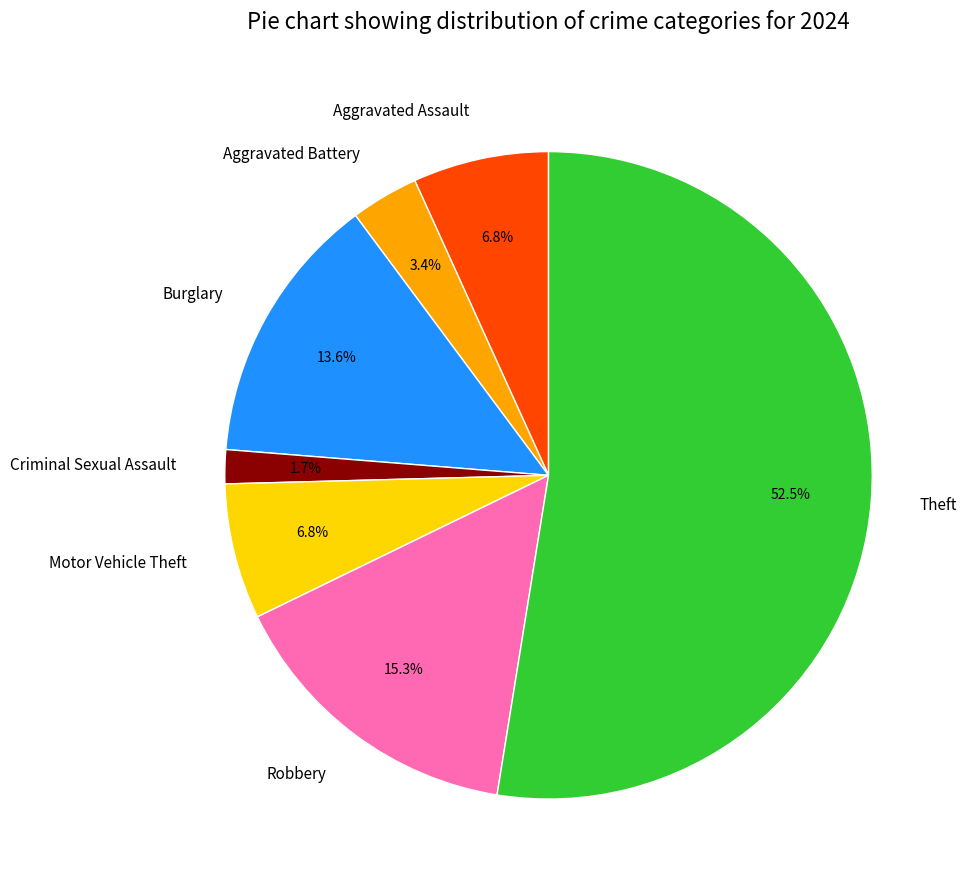

To the nearest percent, what portion does Robbery represent?

15%